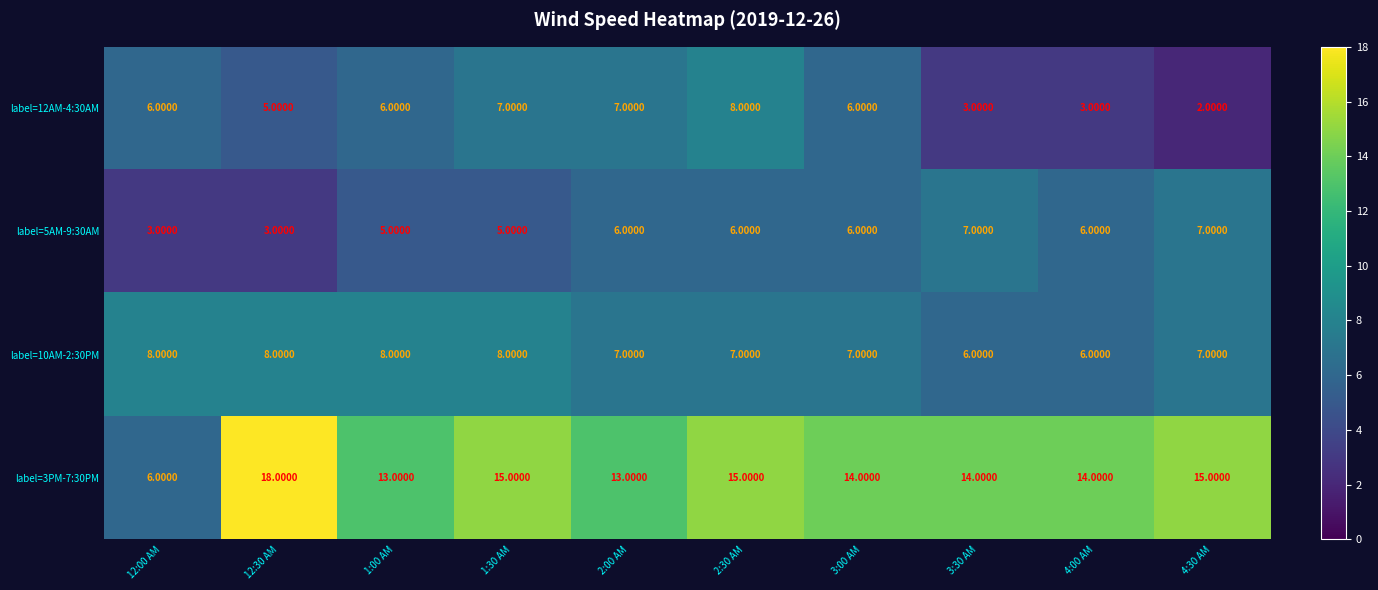

What is the sum of all label=10AM-2:30PM values?

72